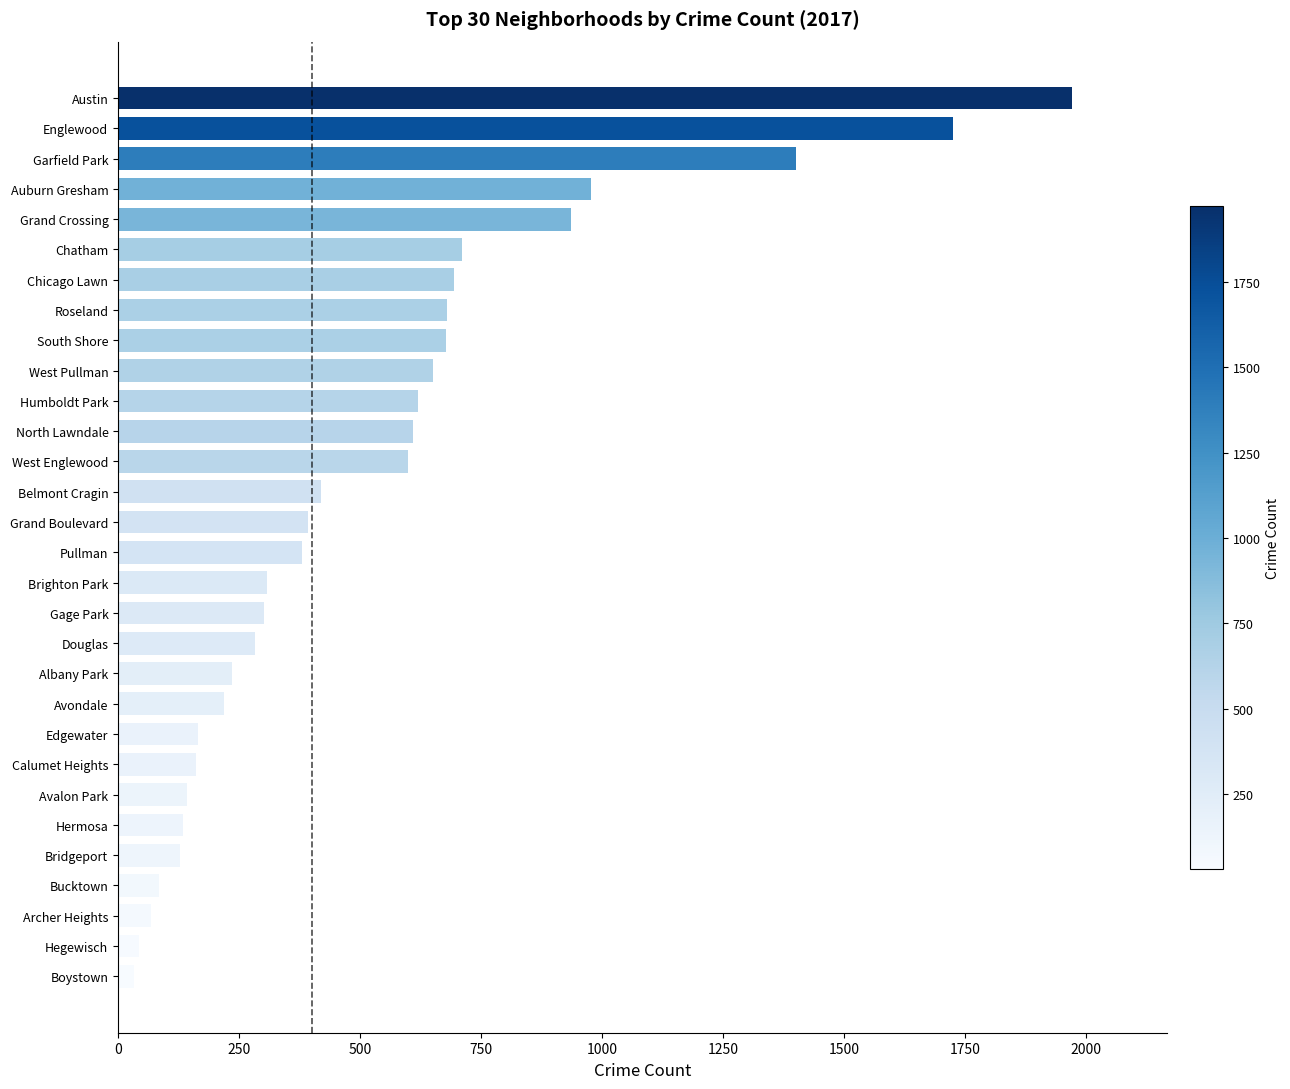

Which has a higher value, Grand Boulevard or Gage Park?

Grand Boulevard